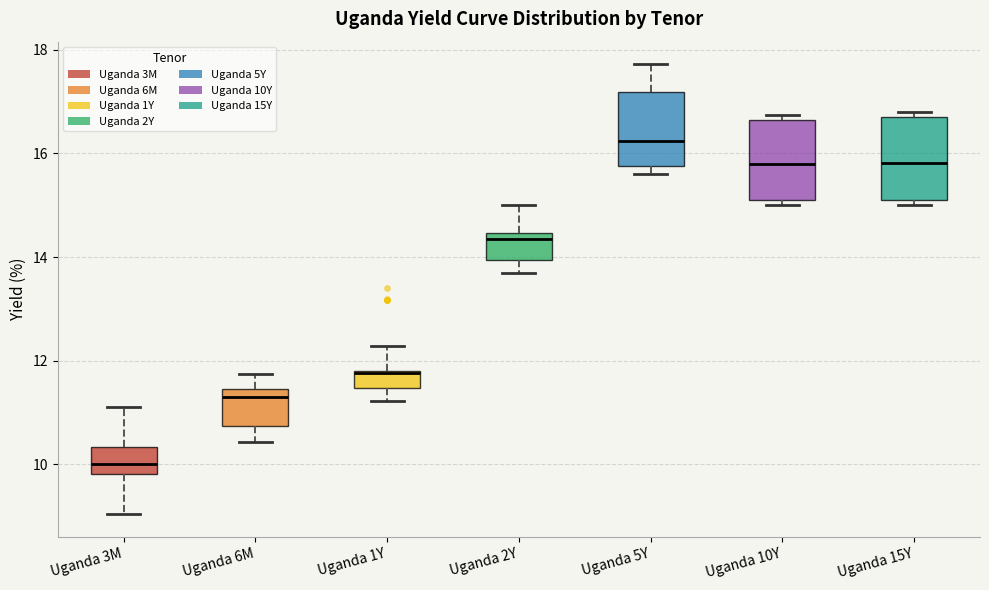

Reading left to right, read every box against the y-axis: the position of its median line, the range the box covers, and the ends of its whiskers. The values are not printed on the chart, so give them approximately, as read against the axis.

Uganda 3M: median 10.0, box 9.8 to 10.4, whiskers 9.0 to 11.2
Uganda 6M: median 11.4 (just below the box's upper edge), box 10.8 to 11.4, whiskers 10.4 to 11.8
Uganda 1Y: median 11.8 (drawn on the box's upper edge), box 11.4 to 11.8, whiskers 11.2 to 12.2
Uganda 2Y: median 14.4 (just below the box's upper edge), box 14.0 to 14.4, whiskers 13.8 to 15.0
Uganda 5Y: median 16.2, box 15.8 to 17.2, whiskers 15.6 to 17.8
Uganda 10Y: median 15.8, box 15.2 to 16.6, whiskers 15.0 to 16.8
Uganda 15Y: median 15.8, box 15.2 to 16.6, whiskers 15.0 to 16.8